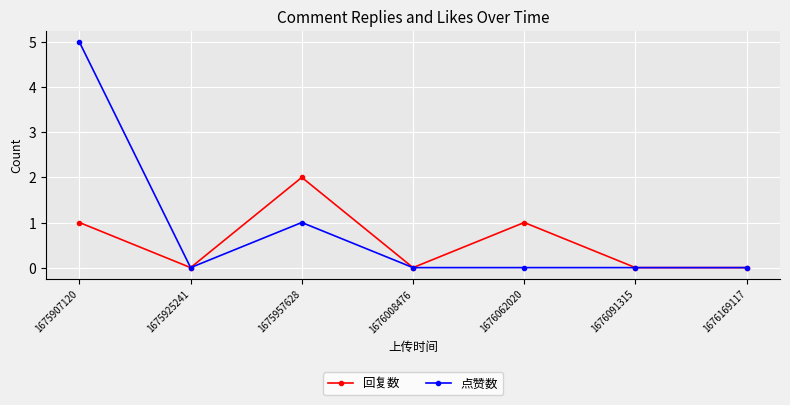

At which label is 点赞数 closest to 2?

1675957628